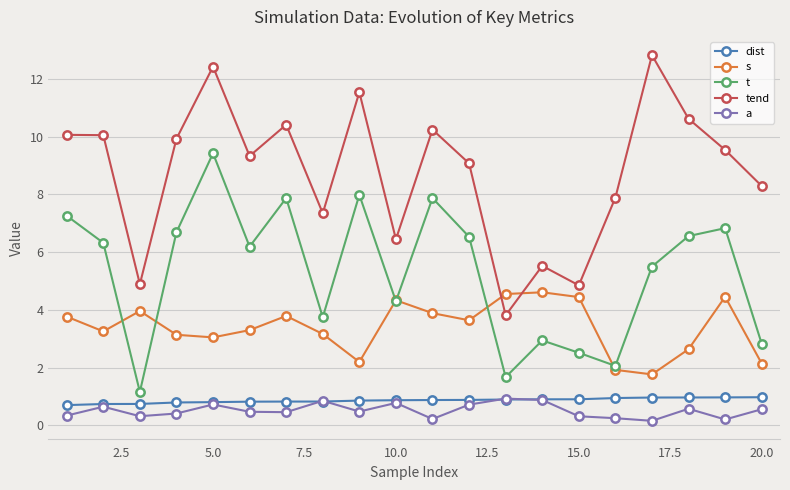

How many lines are shown in the chart?

5